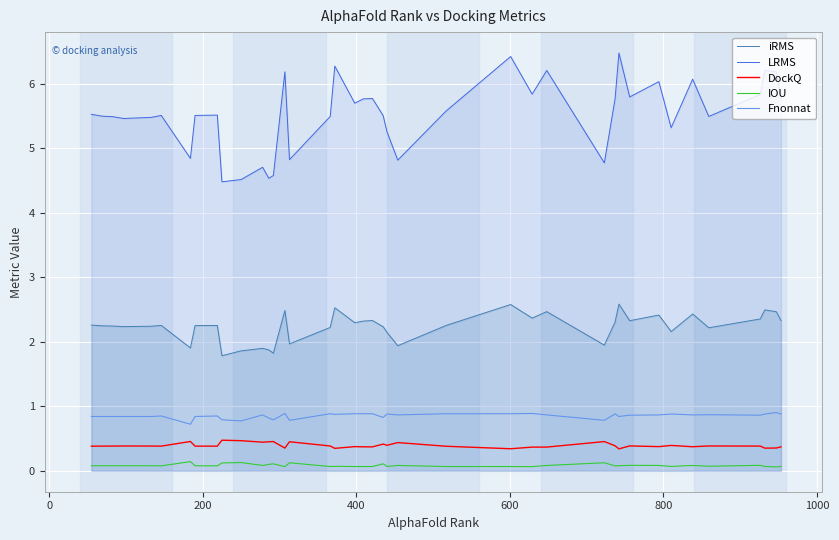

Rank the series by their maximum value, from lowest to highest.

IOU, DockQ, Fnonnat, iRMS, LRMS